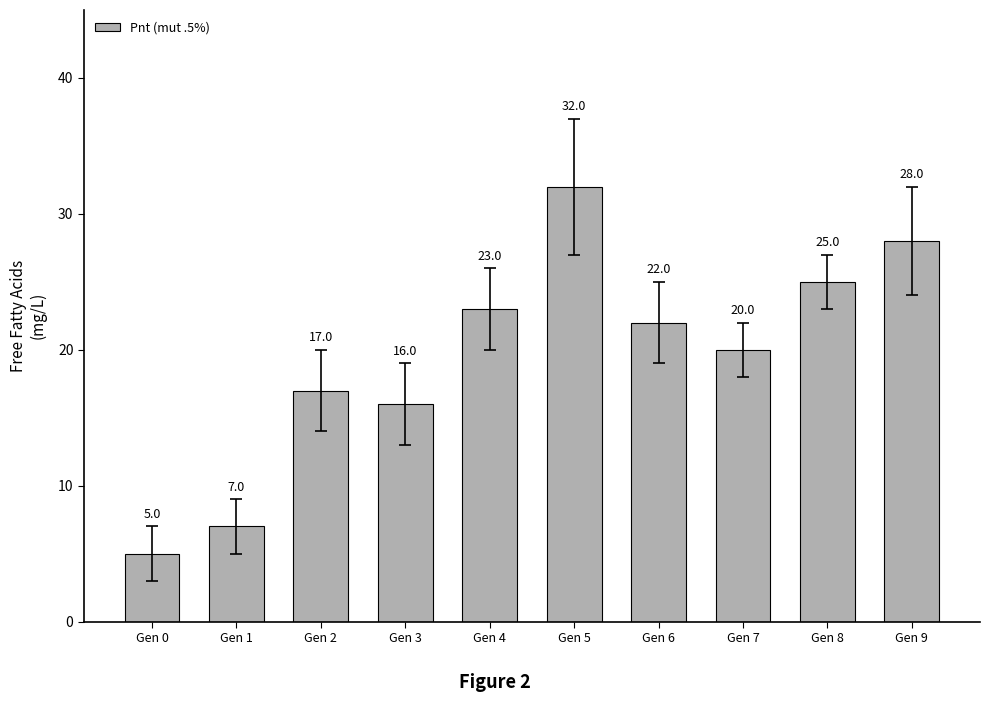

What is the value of the 4th bar from the left?

16